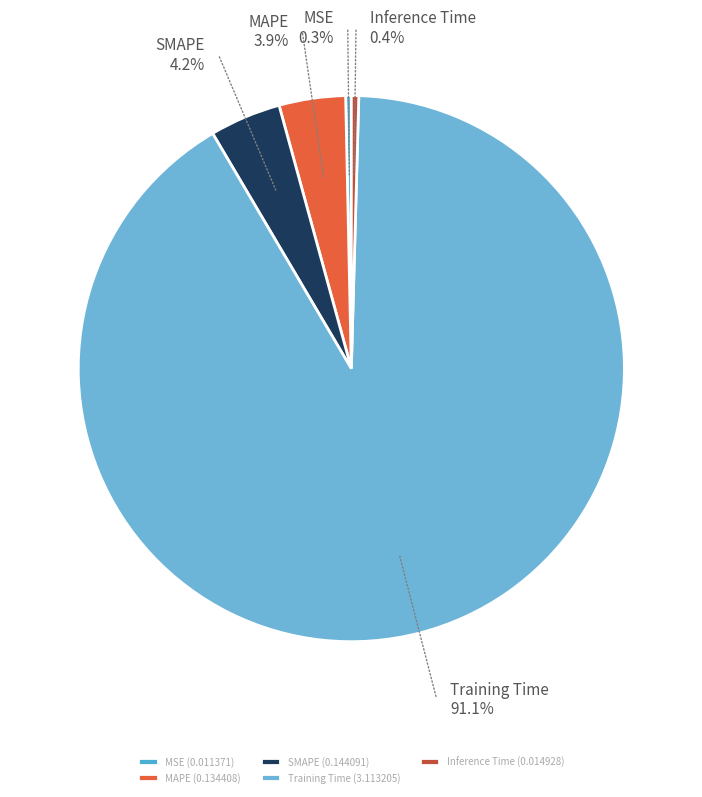

Combined, do MSE and MAPE account for over 50%?

No